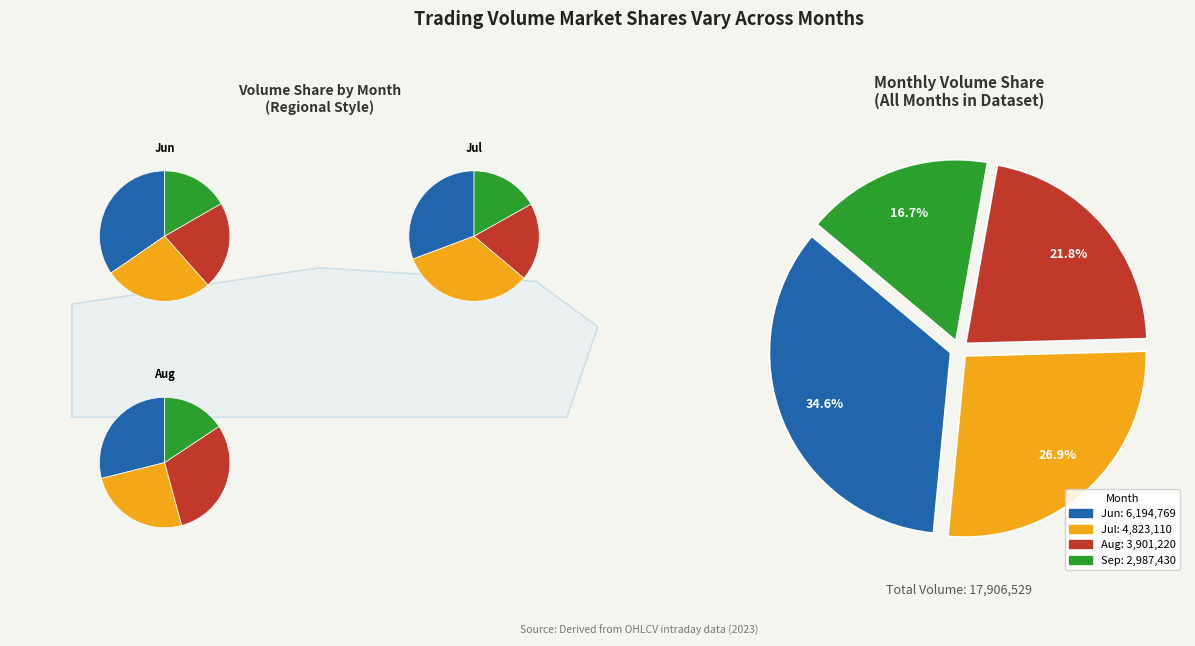

Is there a majority slice in this chart?

No